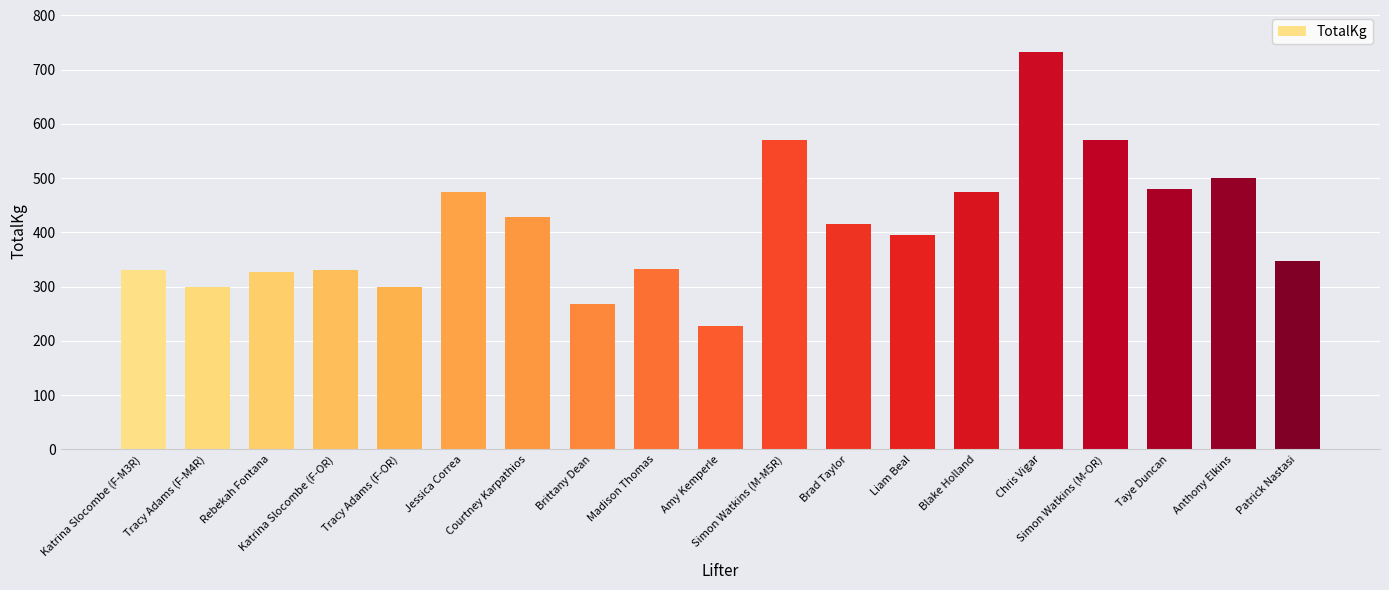

At which category does the chart reach its peak across all series?

Chris Vigar